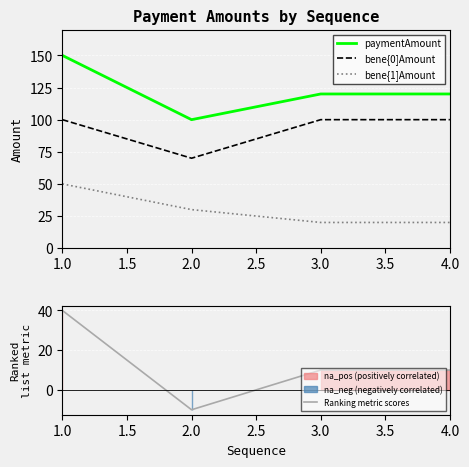

True or false: paymentAmount and bene{1]Amount intersect in this chart.

False